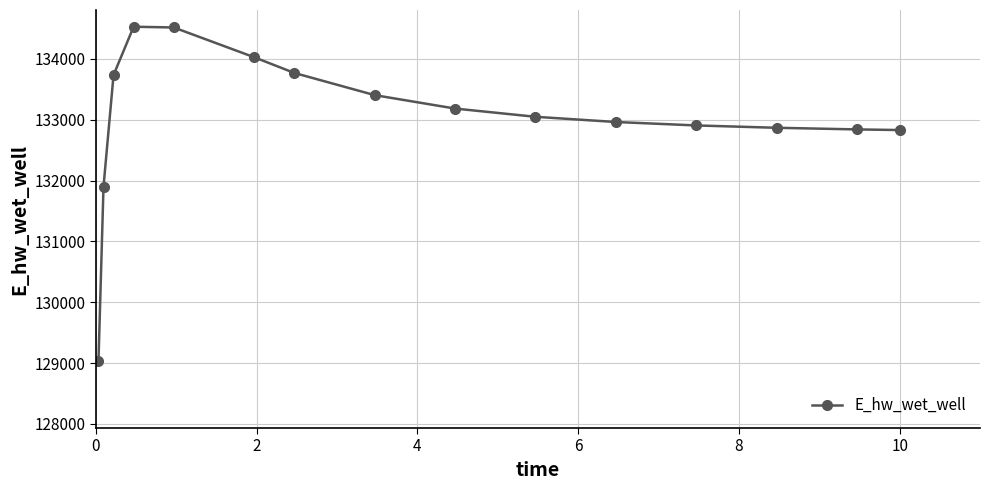

What is the sum of all values?

1995530.4